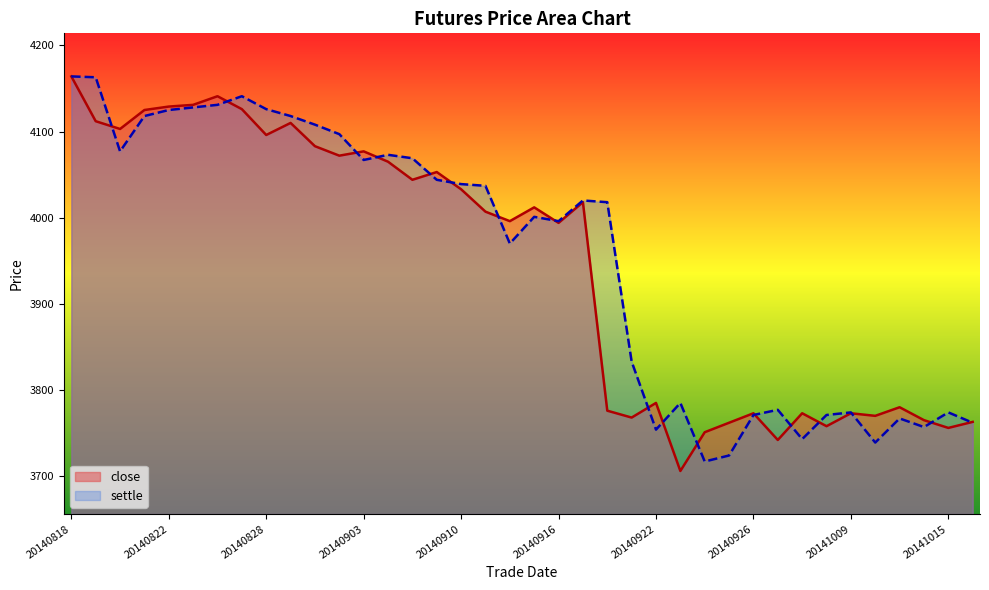

List the labels in order of value, largest first.

20140818, 20140826, 20140825, 20140822, 20140827, 20140821, 20140819, 20140829, 20140820, 20140828, 20140901, 20140903, 20140902, 20140904, 20140909, 20140905, 20140910, 20140917, 20140915, 20140911, 20140912, 20140916, 20140922, 20141013, 20140918, 20140926, 20140930, 20141009, 20141010, 20140919, 20141014, 20141016, 20140925, 20141008, 20141015, 20140924, 20140929, 20140923